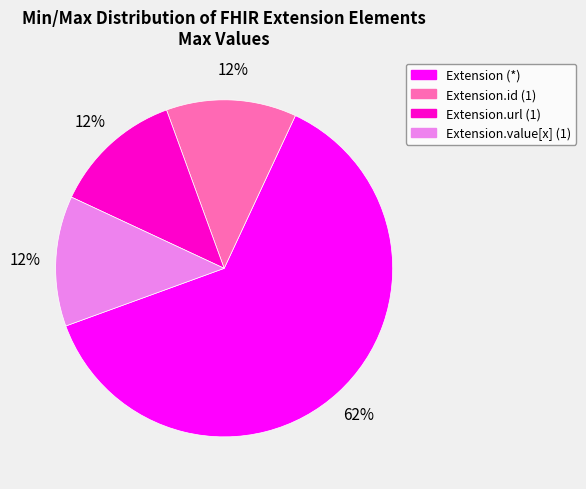

Which has a higher value, Extension (*) or Extension.value[x] (1)?

Extension (*)